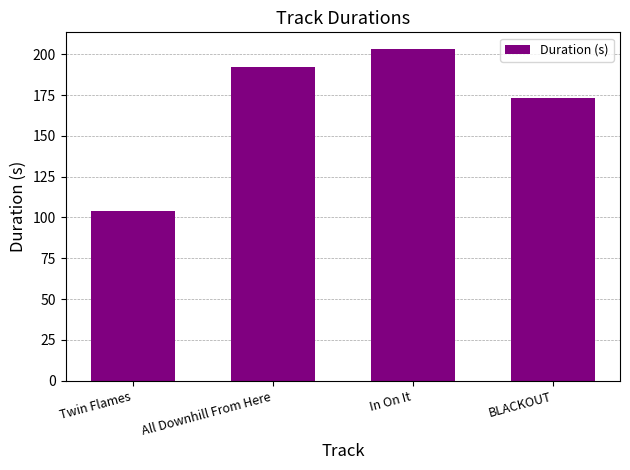

What is the difference between the maximum and minimum values?

99.2